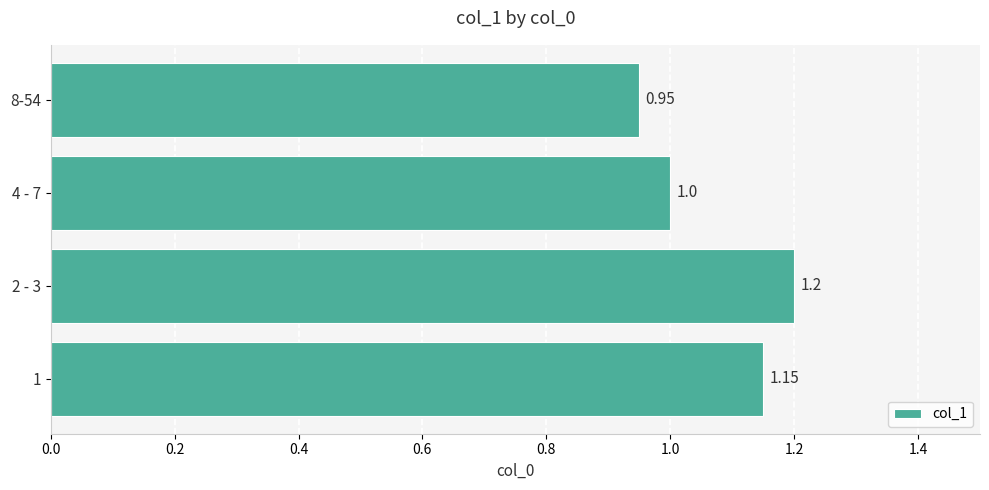

What is the sum of the values at 2 - 3 and 4 - 7?

2.2